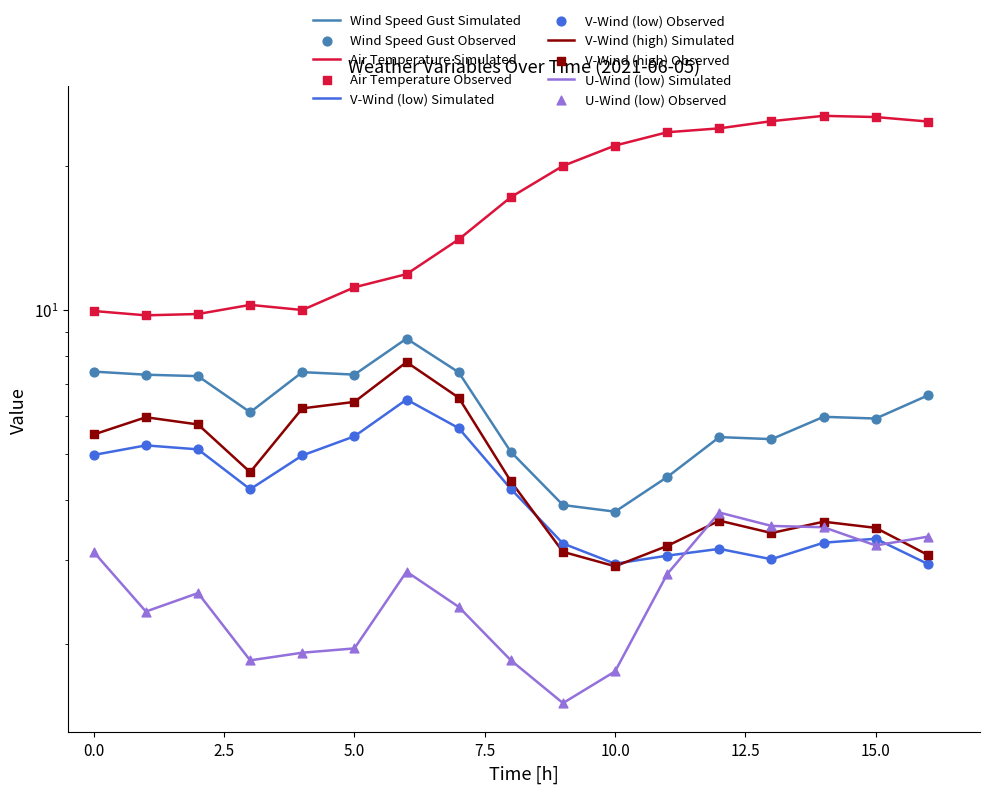

Which series contains the highest Y value?

temp_air